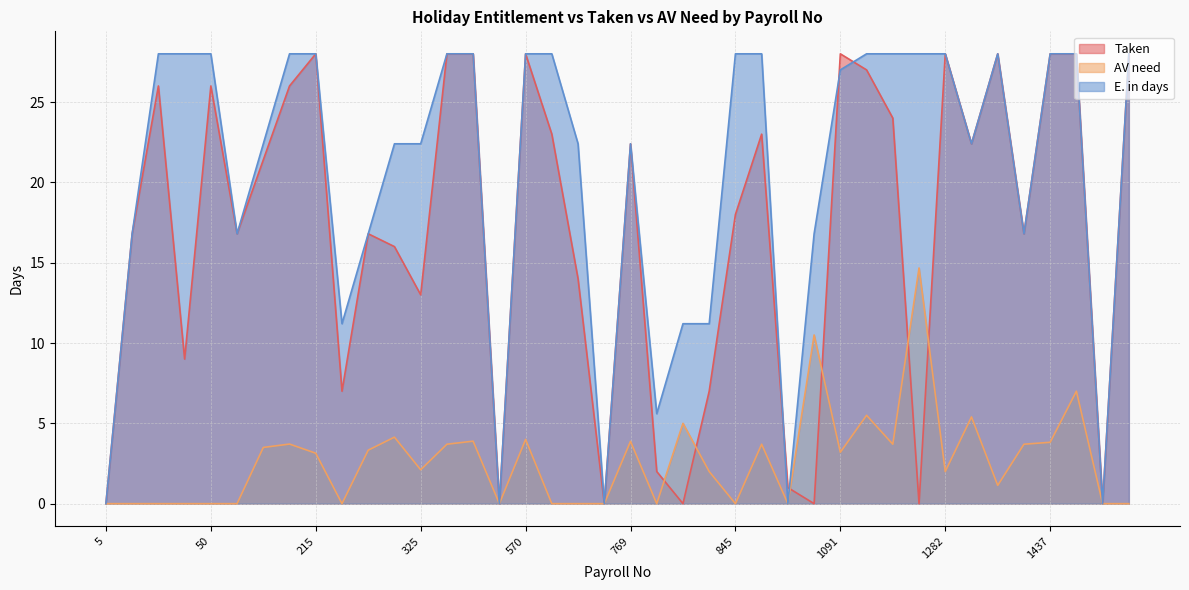

Reading left to right, what are all the values shown in this chart?

Taken: 5=0.0	6=16.8	10=26.0	29=9.0	50=26.0	66=16.8	146=21.4	195=26.0	215=28.0	265=7.0	277=16.8	279=16.0	325=13.0	387=28.0	498=28.0	555=0.0	570=28.0	614=23.0	634=14.0	665=0.0	769=22.4	802=2.0	818=0.0	835=7.0	845=18.0	862=23.0	1016=1.0	1051=0.0	1091=28.0	1106=27.0	1167=24.0	1268=0.0	1282=28.0	1326=22.4	1354=28.0	1419=16.8	1437=28.0	1489=28.0	1567=0.0	1596=28.0
AV need: 5=0.0	6=0.0	10=0.0	29=0.0	50=0.0	66=0.0	146=3.5	195=3.7	215=3.1	265=0.0	277=3.3	279=4.1	325=2.1	387=3.7	498=3.9	555=0.0	570=4.0	614=0.0	634=0.0	665=0.0	769=3.9	802=0.0	818=5.0	835=2.0	845=0.0	862=3.7	1016=0.0	1051=10.5	1091=3.2	1106=5.5	1167=3.7	1268=14.7	1282=2.0	1326=5.4	1354=1.1	1419=3.7	1437=3.8	1489=7.0	1567=0.0	1596=0.0
E. in days: 5=0.0	6=16.8	10=28.0	29=28.0	50=28.0	66=16.8	146=22.4	195=28.0	215=28.0	265=11.2	277=16.8	279=22.4	325=22.4	387=28.0	498=28.0	555=0.0	570=28.0	614=28.0	634=22.4	665=0.0	769=22.4	802=5.6	818=11.2	835=11.2	845=28.0	862=28.0	1016=0.0	1051=16.8	1091=27.0	1106=28.0	1167=28.0	1268=28.0	1282=28.0	1326=22.4	1354=28.0	1419=16.8	1437=28.0	1489=28.0	1567=0.0	1596=28.0